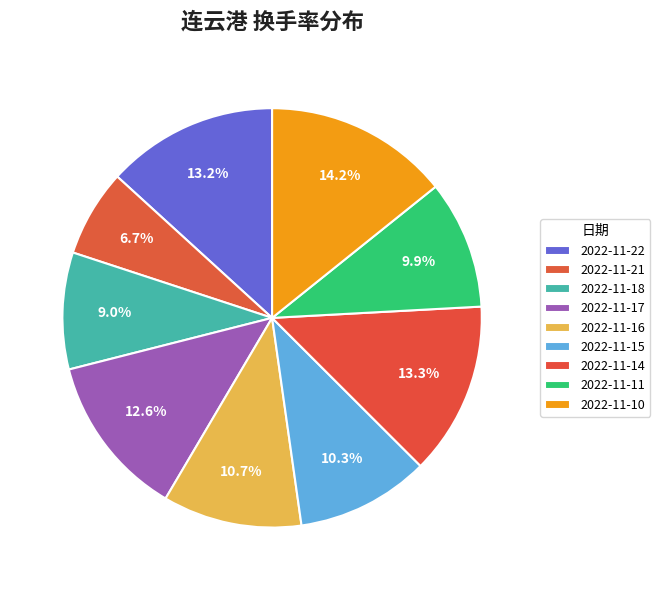

True or false: 2022-11-11 accounts for 10% of the total.

True